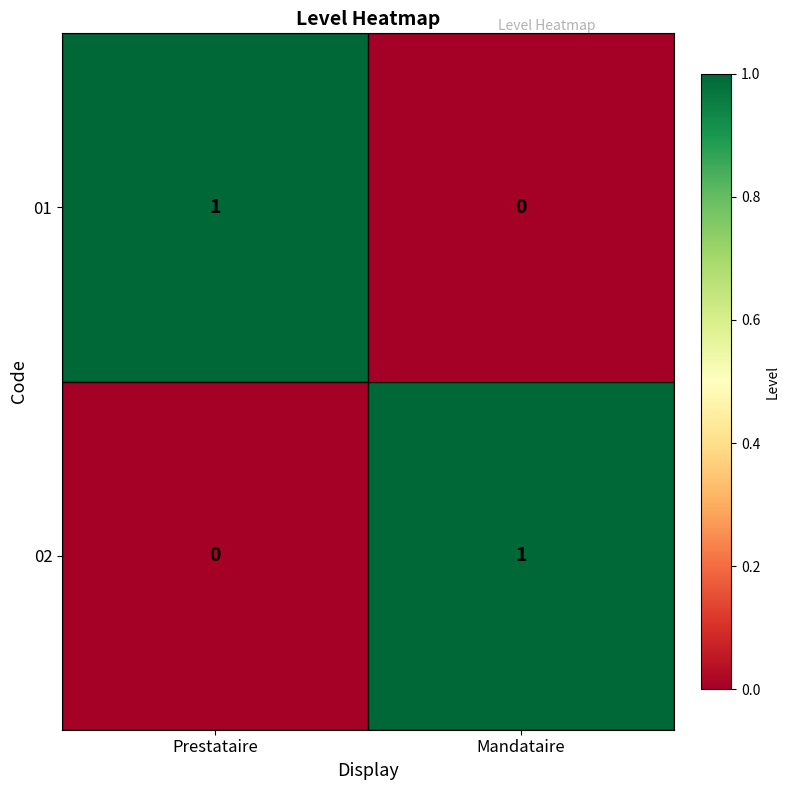

Is the value of 01 at Mandataire greater than the value of 02 at Mandataire?

No